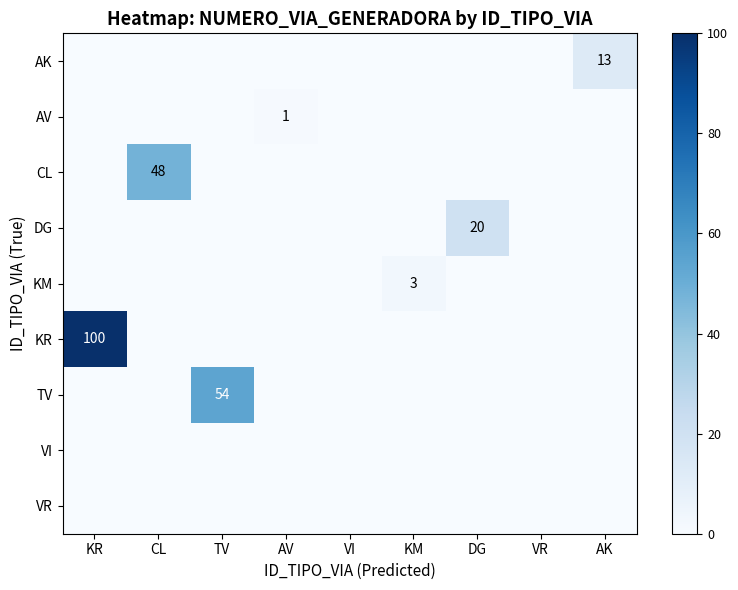

At AV, list the series in order from largest to smallest.

AV, AK, CL, DG, KM, KR, TV, VI, VR